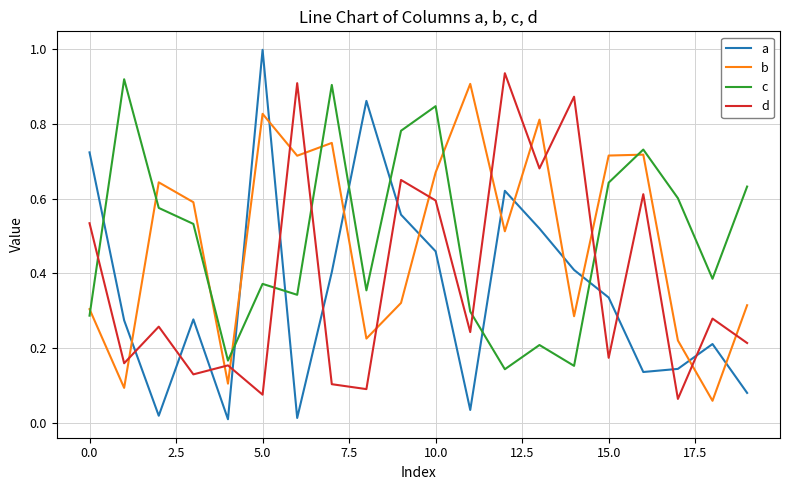

List the series in order of their peak value, lowest first.

b, c, d, a